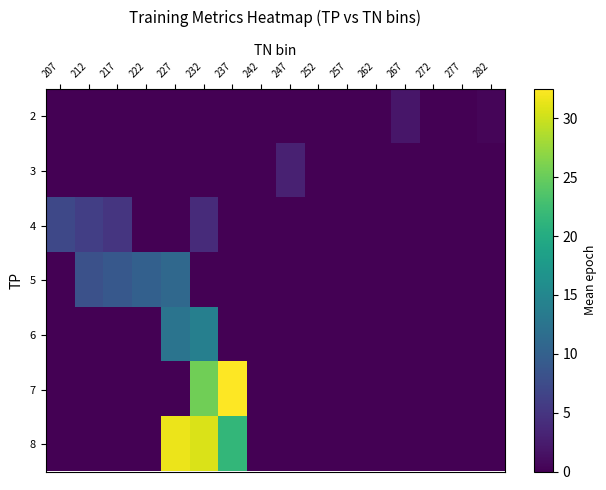

Reading left to right, list all the values displayed in this chart.

2: 207=0.0	212=0.0	217=0.0	222=0.0	227=0.0	232=0.0	237=0.0	242=0.0	247=0.0	252=0.0	257=0.0	262=0.0	267=2.0	272=0.0	277=0.0	282=0.5
3: 207=0.0	212=0.0	217=0.0	222=0.0	227=0.0	232=0.0	237=0.0	242=0.0	247=3.0	252=0.0	257=0.0	262=0.0	267=0.0	272=0.0	277=0.0	282=0.0
4: 207=7.0	212=6.0	217=5.0	222=0.0	227=0.0	232=4.0	237=0.0	242=0.0	247=0.0	252=0.0	257=0.0	262=0.0	267=0.0	272=0.0	277=0.0	282=0.0
5: 207=0.0	212=8.0	217=9.0	222=10.0	227=11.0	232=0.0	237=0.0	242=0.0	247=0.0	252=0.0	257=0.0	262=0.0	267=0.0	272=0.0	277=0.0	282=0.0
6: 207=0.0	212=0.0	217=0.0	222=0.0	227=12.5	232=14.0	237=0.0	242=0.0	247=0.0	252=0.0	257=0.0	262=0.0	267=0.0	272=0.0	277=0.0	282=0.0
7: 207=0.0	212=0.0	217=0.0	222=0.0	227=0.0	232=25.5	237=32.5	242=0.0	247=0.0	252=0.0	257=0.0	262=0.0	267=0.0	272=0.0	277=0.0	282=0.0
8: 207=0.0	212=0.0	217=0.0	222=0.0	227=31.5	232=30.6	237=21.5	242=0.0	247=0.0	252=0.0	257=0.0	262=0.0	267=0.0	272=0.0	277=0.0	282=0.0